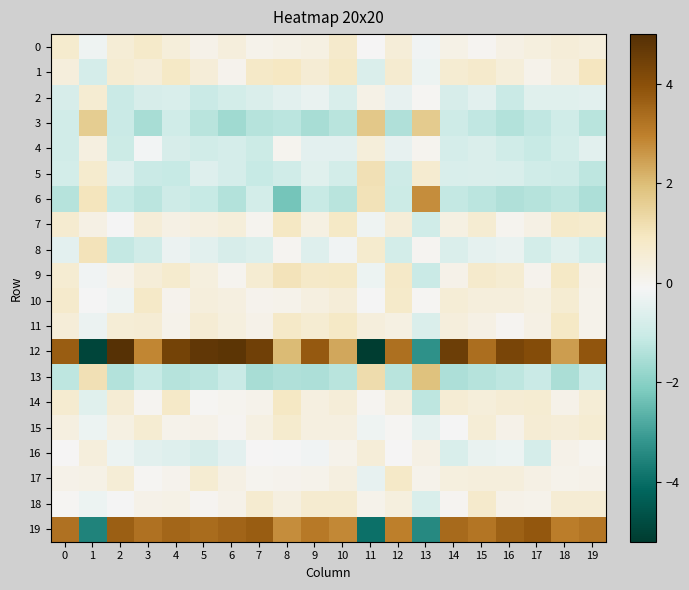

Which series has the largest total across all categories?

12